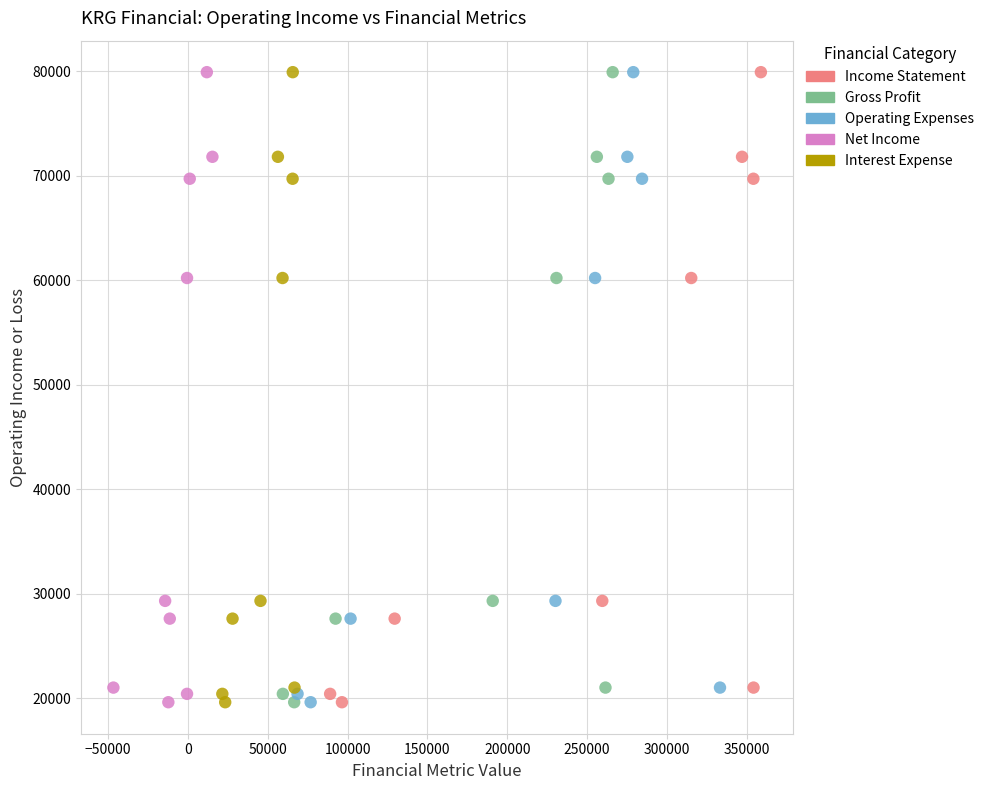

What are all the series names shown in the legend?

Income Statement, Gross Profit, Operating Expenses, Net Income, Interest Expense